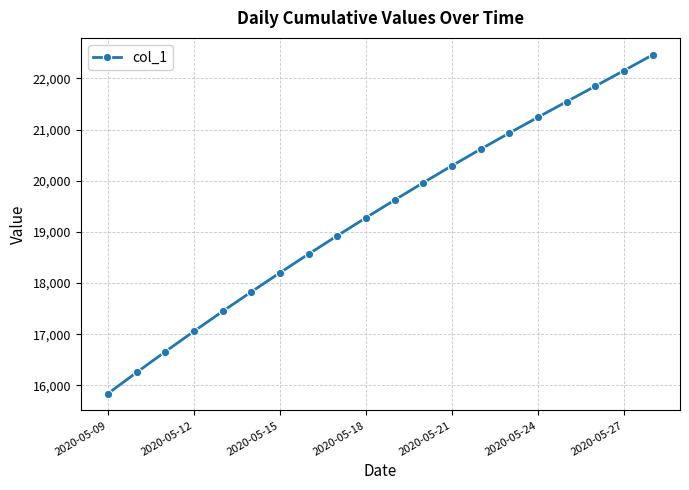

True or false: there are more than 0 points higher than both neighbors.

False